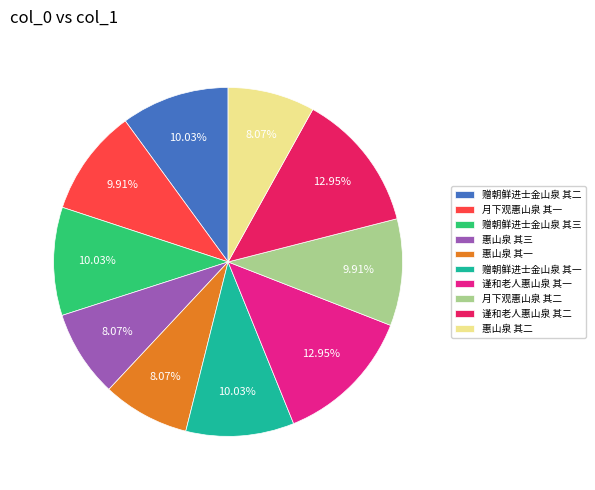

Approximately how many times larger is the value at 赠朝鲜进士金山泉 其二 compared to 谨和老人惠山泉 其二?

0.8